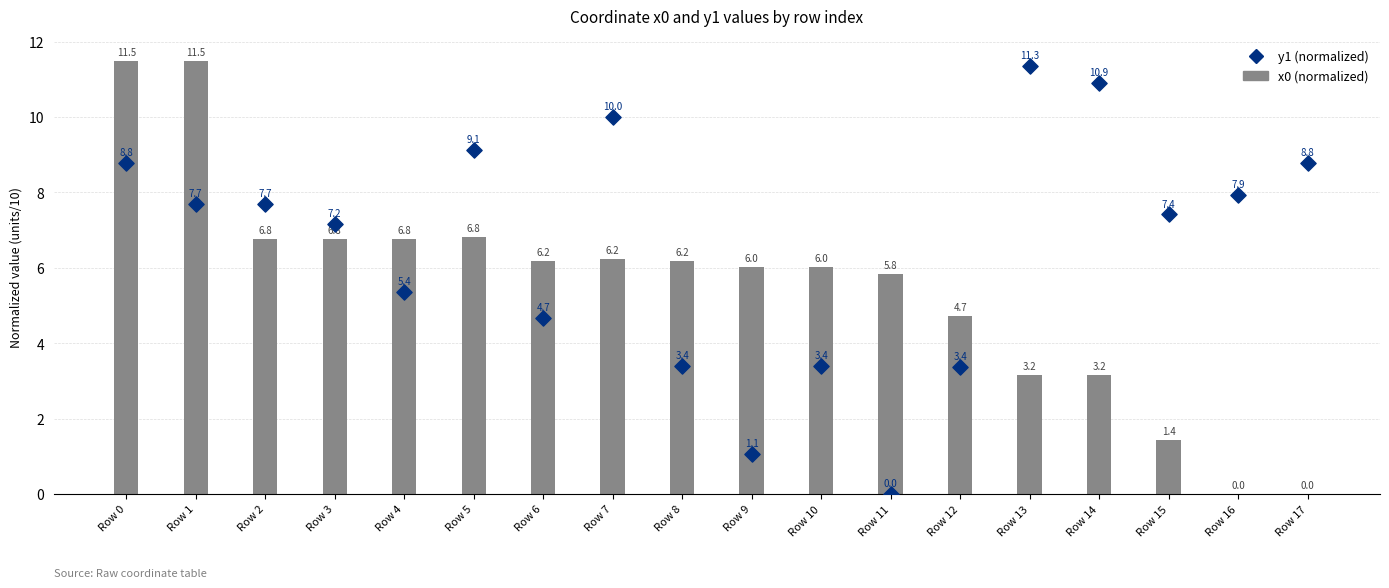

At how many categories does at least one series exceed 10?

5